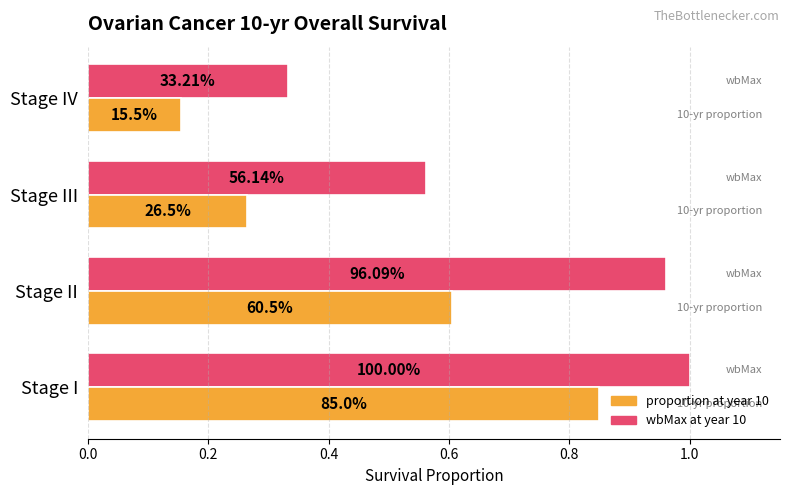

Reading left to right, what are all the values shown in this chart?

wbMax at year 10: 1.0	1.0	0.6	0.3
proportion at year 10: 0.8	0.6	0.3	0.2